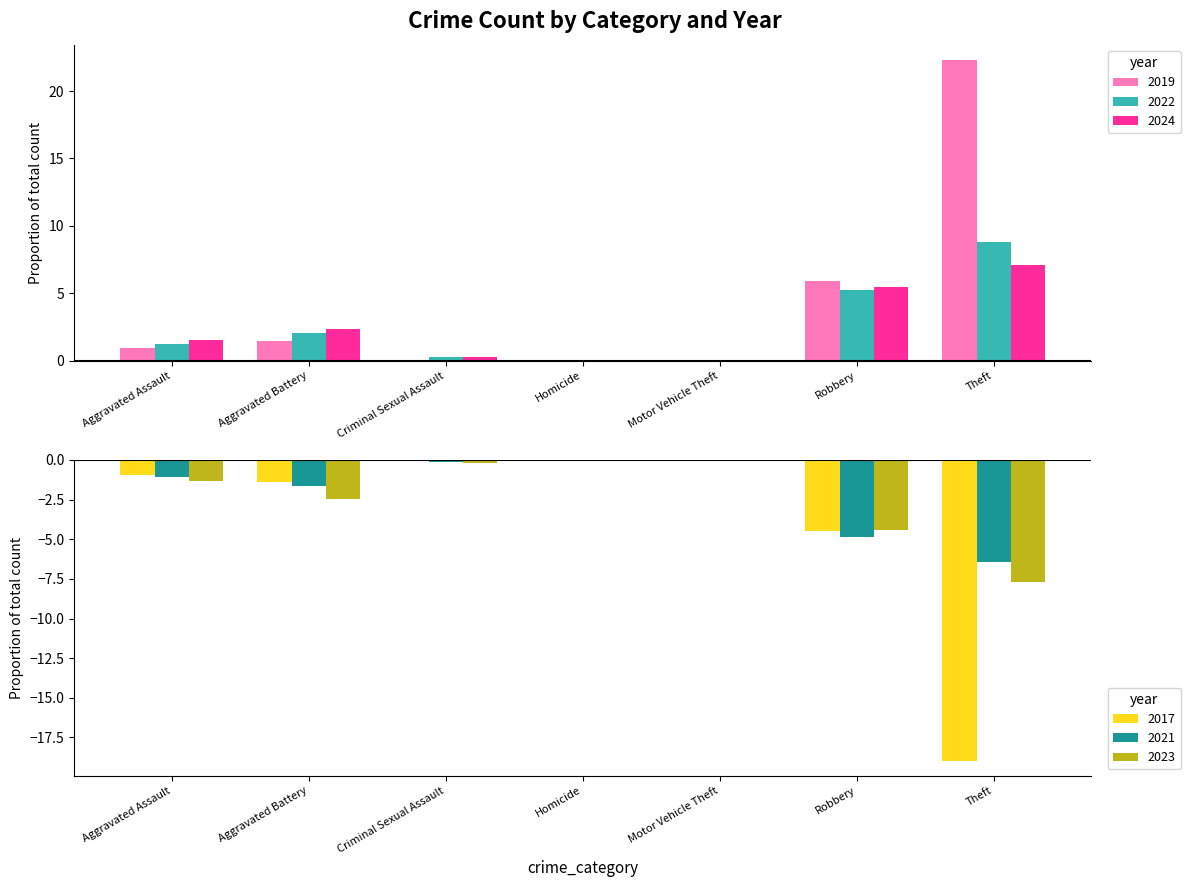

Reading right to left, transcribe all the data shown in this chart.

2024: Theft=7.1	Robbery=5.4	Motor Vehicle Theft=0.0	Homicide=0.0	Criminal Sexual Assault=0.2	Aggravated Battery=2.3	Aggravated Assault=1.5
2021: Theft=-6.4	Robbery=-4.8	Motor Vehicle Theft=-0.0	Homicide=-0.1	Criminal Sexual Assault=-0.1	Aggravated Battery=-1.6	Aggravated Assault=-1.1
2019: Theft=22.3	Robbery=5.9	Motor Vehicle Theft=0.0	Homicide=0.0	Criminal Sexual Assault=0.1	Aggravated Battery=1.5	Aggravated Assault=1.0
2022: Theft=8.8	Robbery=5.2	Motor Vehicle Theft=0.0	Homicide=0.1	Criminal Sexual Assault=0.2	Aggravated Battery=2.0	Aggravated Assault=1.2
2017: Theft=-19.0	Robbery=-4.5	Motor Vehicle Theft=-0.0	Homicide=-0.0	Criminal Sexual Assault=-0.1	Aggravated Battery=-1.4	Aggravated Assault=-0.9
2023: Theft=-7.7	Robbery=-4.4	Motor Vehicle Theft=-0.1	Homicide=-0.0	Criminal Sexual Assault=-0.2	Aggravated Battery=-2.4	Aggravated Assault=-1.3